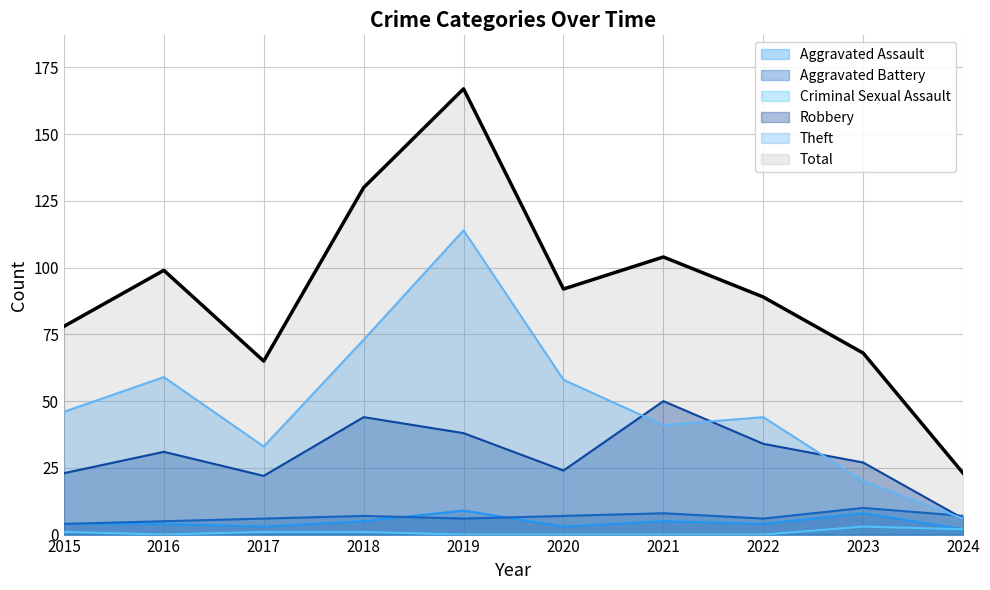

True or false: Aggravated Assault and Criminal Sexual Assault intersect in this chart.

False